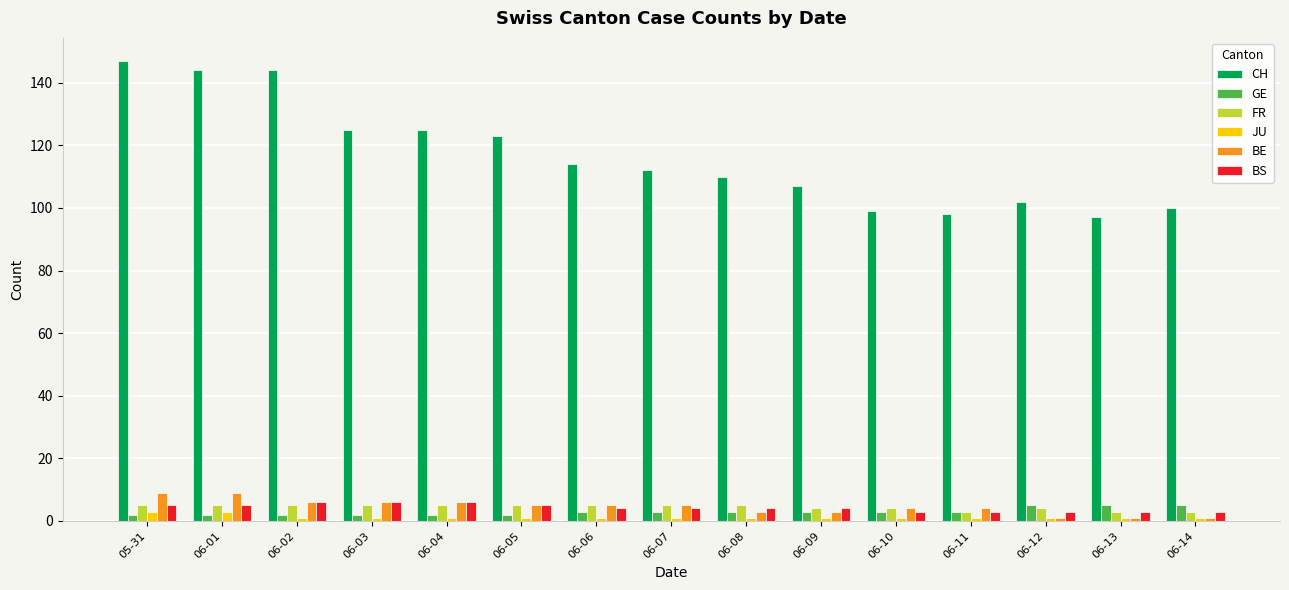

The value of BS at 06-04 is 6. True or false?

True